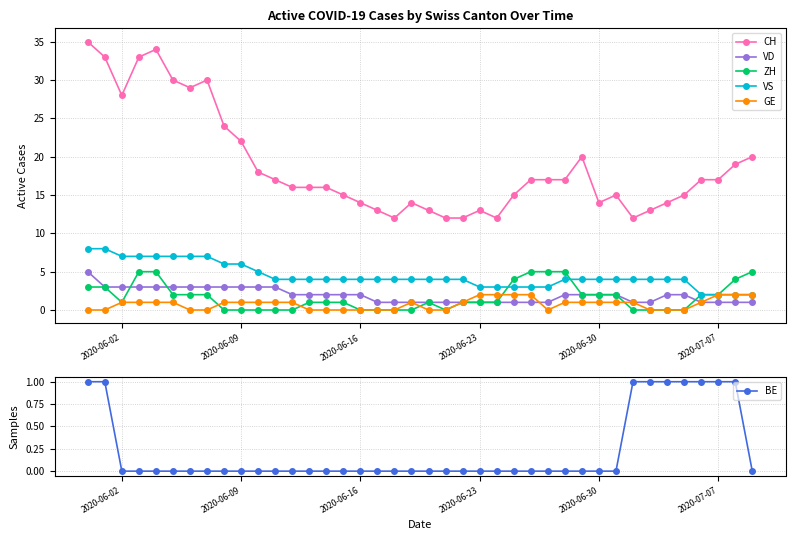

The value of GE at 2020-06-09 is 1. True or false?

True